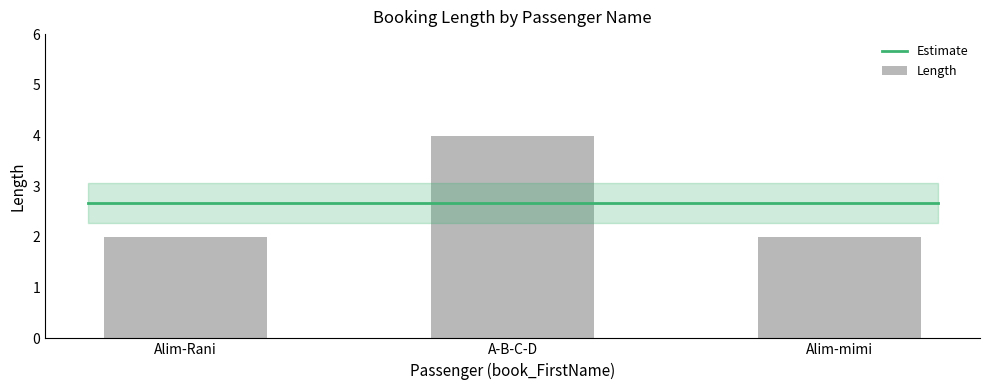

What position from the left is A-B-C-D?

2